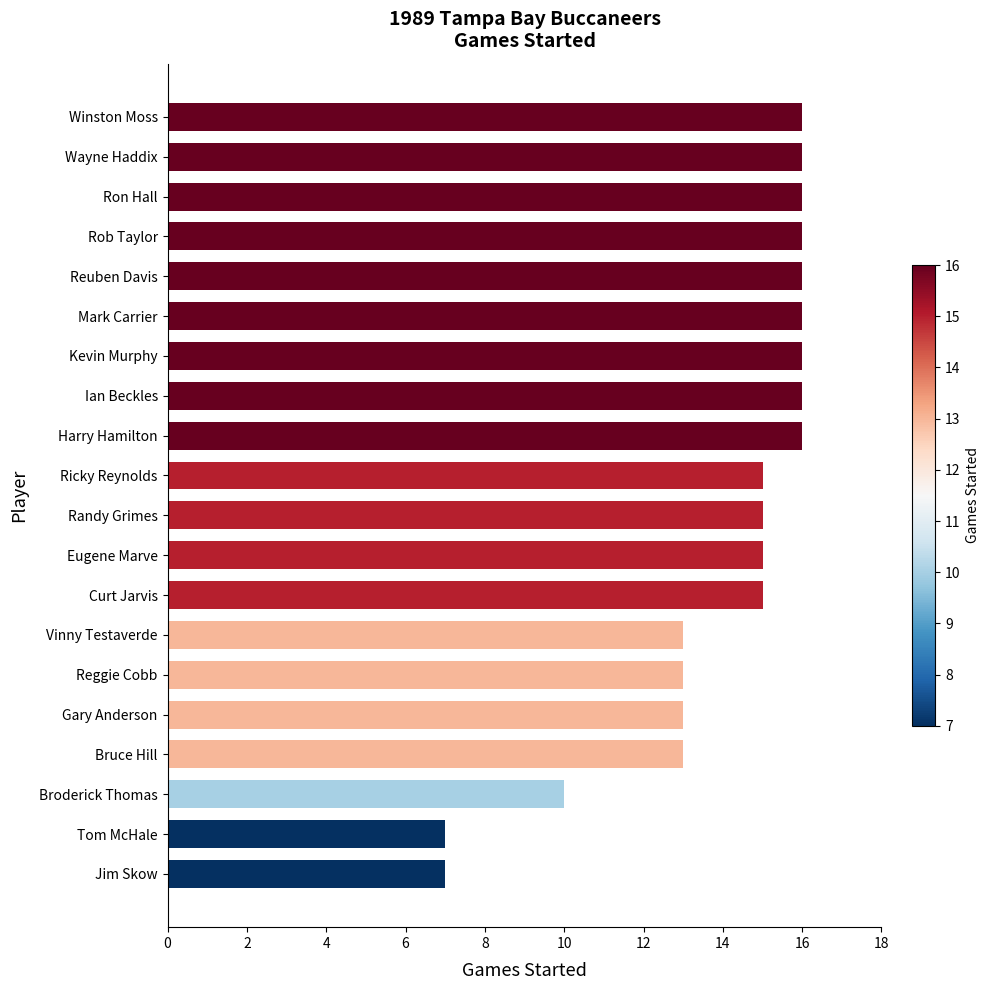

How many categories are shown in the chart?

20